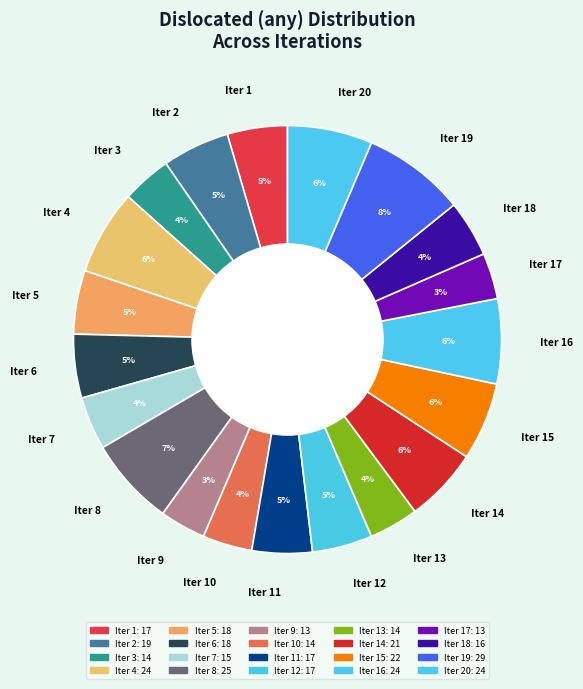

Does Iter 18 represent more than half of the total?

No